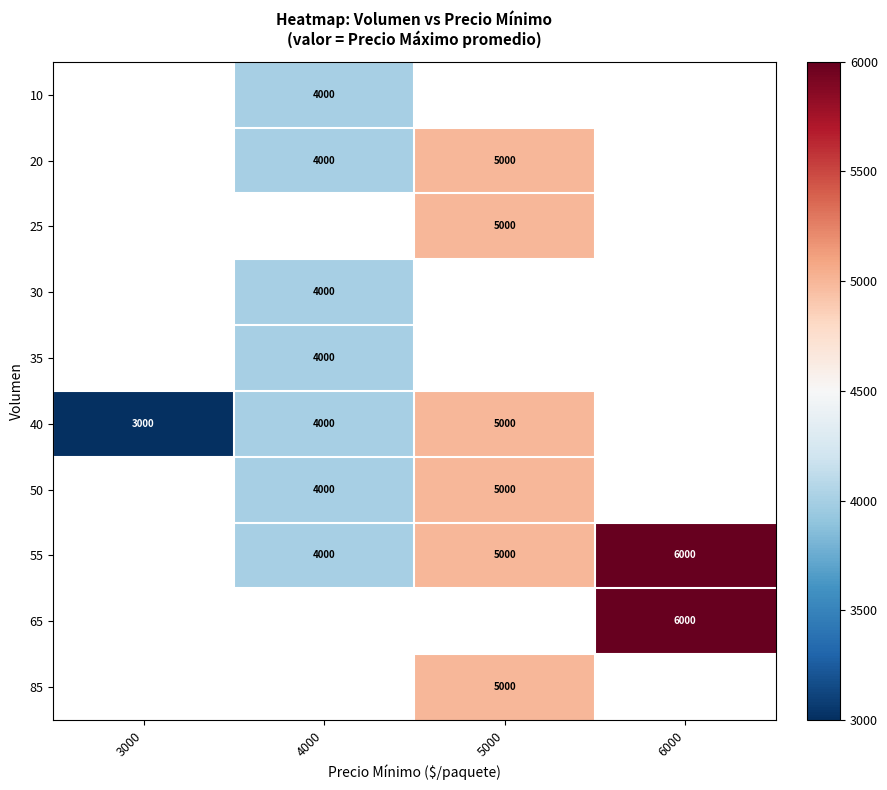

True or false: 50 has a value of 7572 at 5000.

False